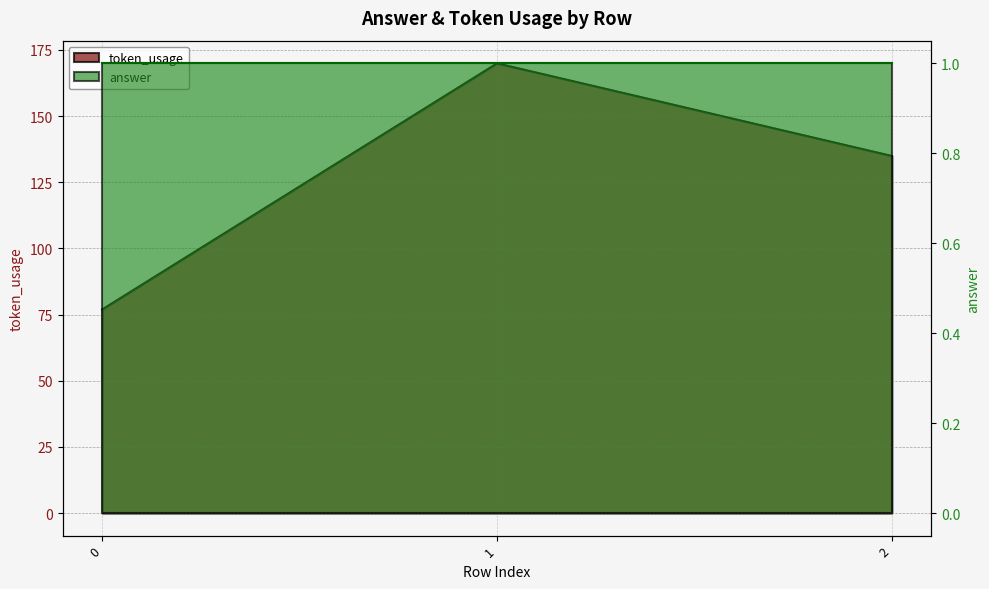

Which has a higher value, 2 or 1?

1